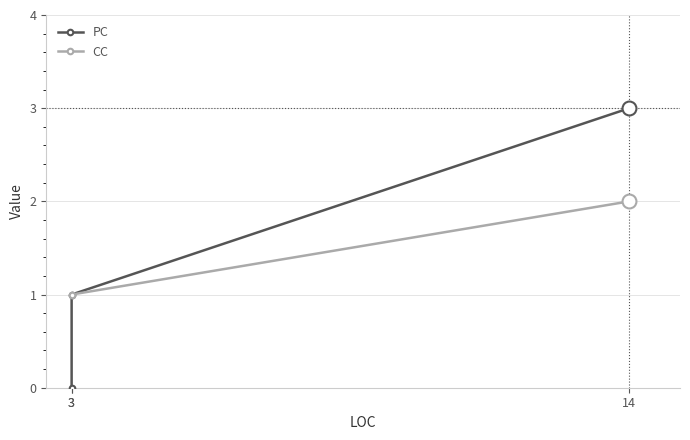

How many lines are shown in the chart?

2